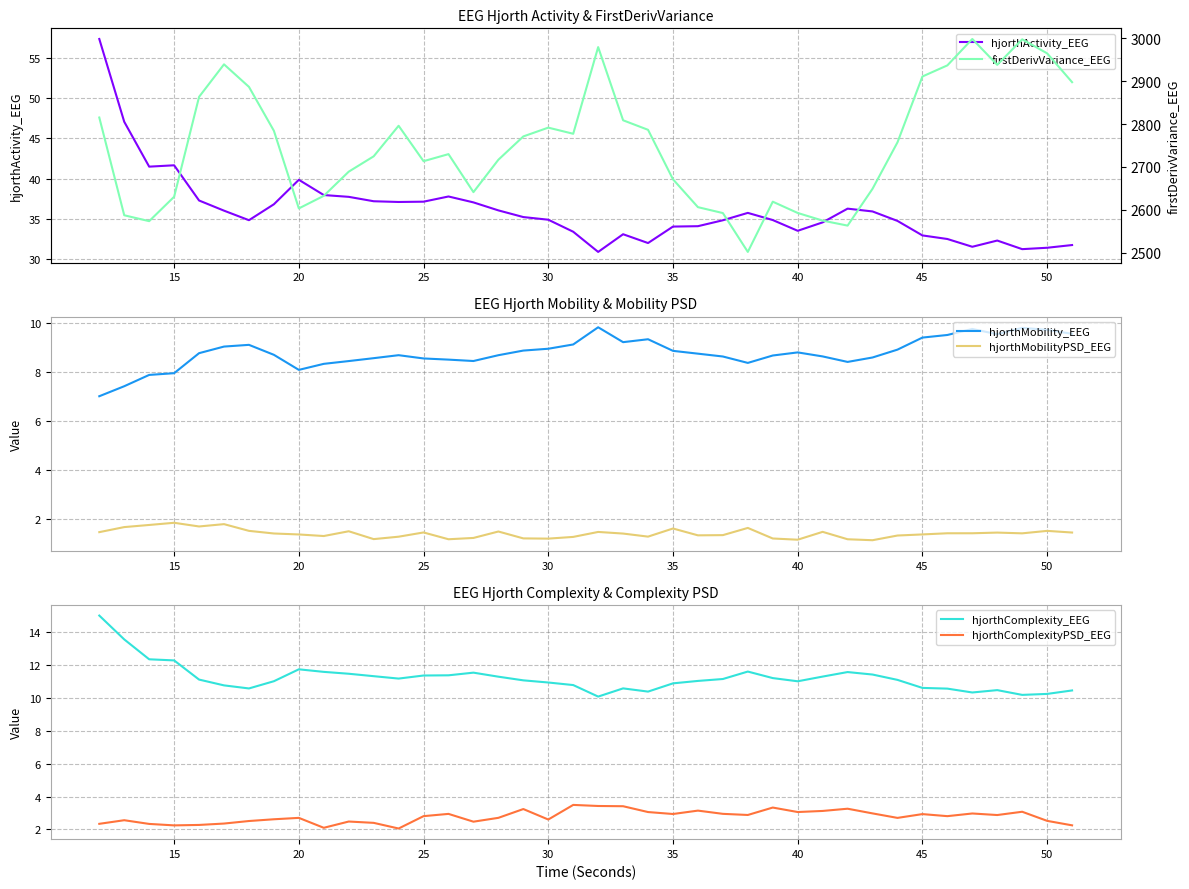

How many interior local peaks does the hjorthComplexityPSD_EEG series have?

12